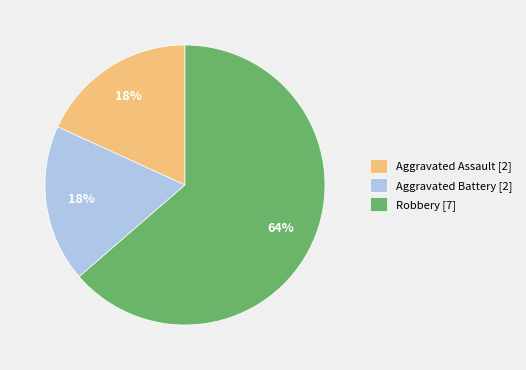

Which slice represents more than half of the pie?

Robbery